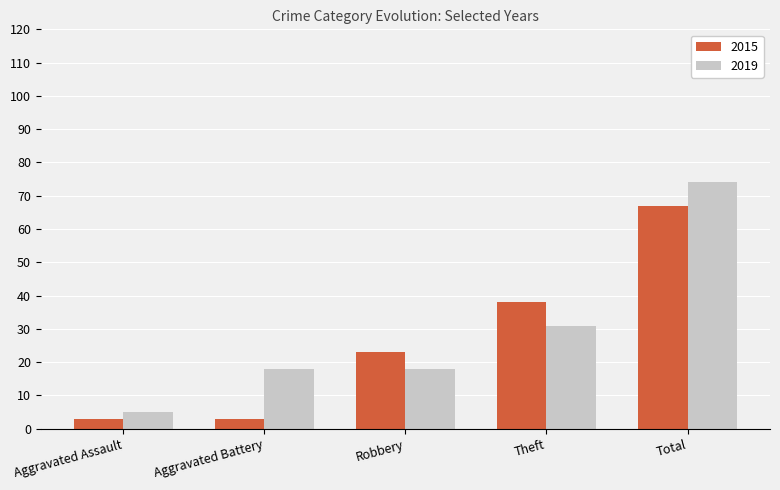

Rank the series by their maximum value, from lowest to highest.

2015, 2019